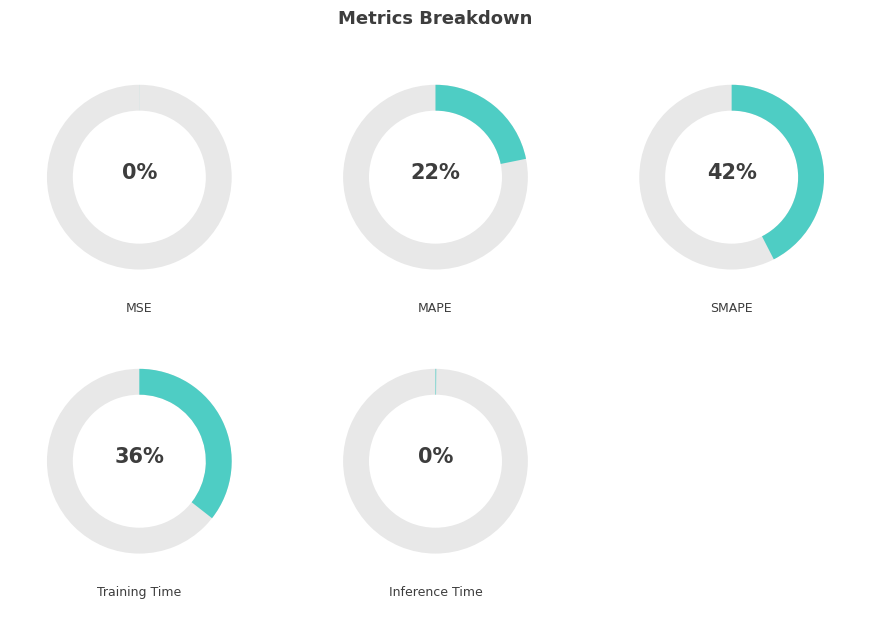

What percentage is the Training Time slice, to the nearest percent?

36%